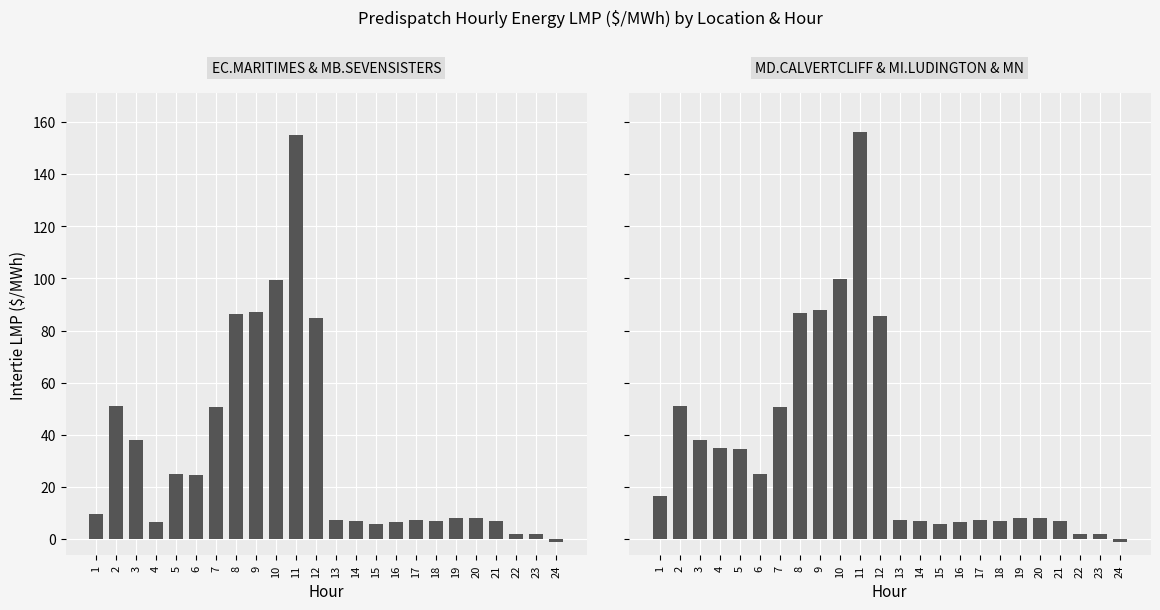

Are the bars horizontal?

No